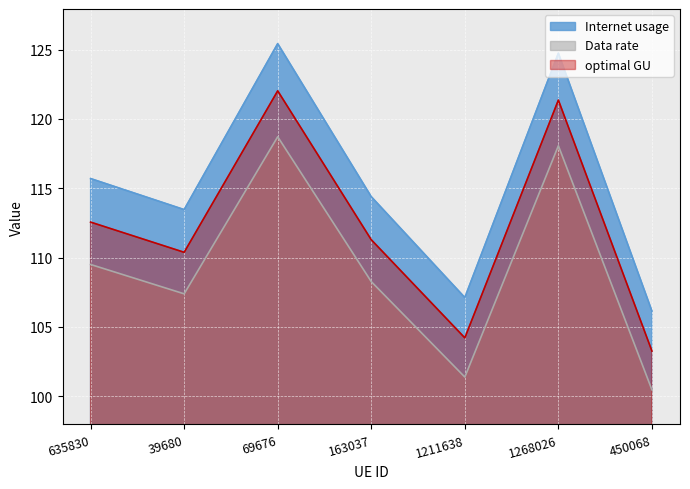

True or false: Internet usage and optimal GU intersect in this chart.

False